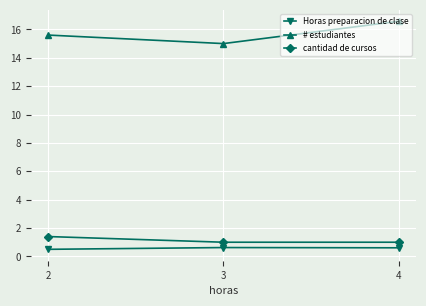

Which category has the lowest value in the # estudiantes series?

3